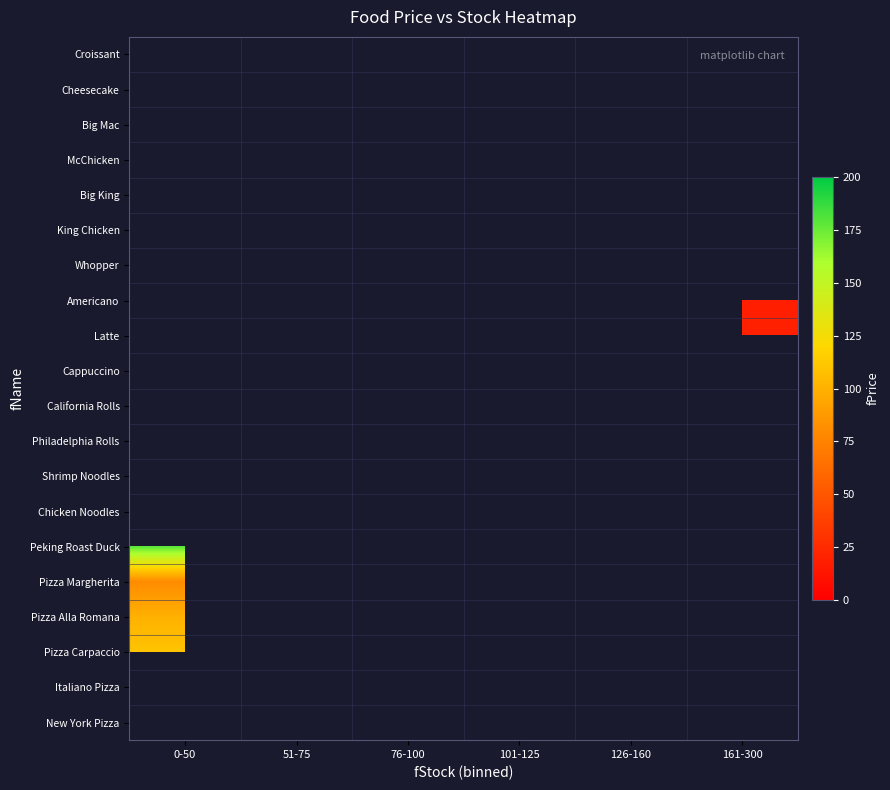

At which category does the chart reach its minimum across all series?

161-300